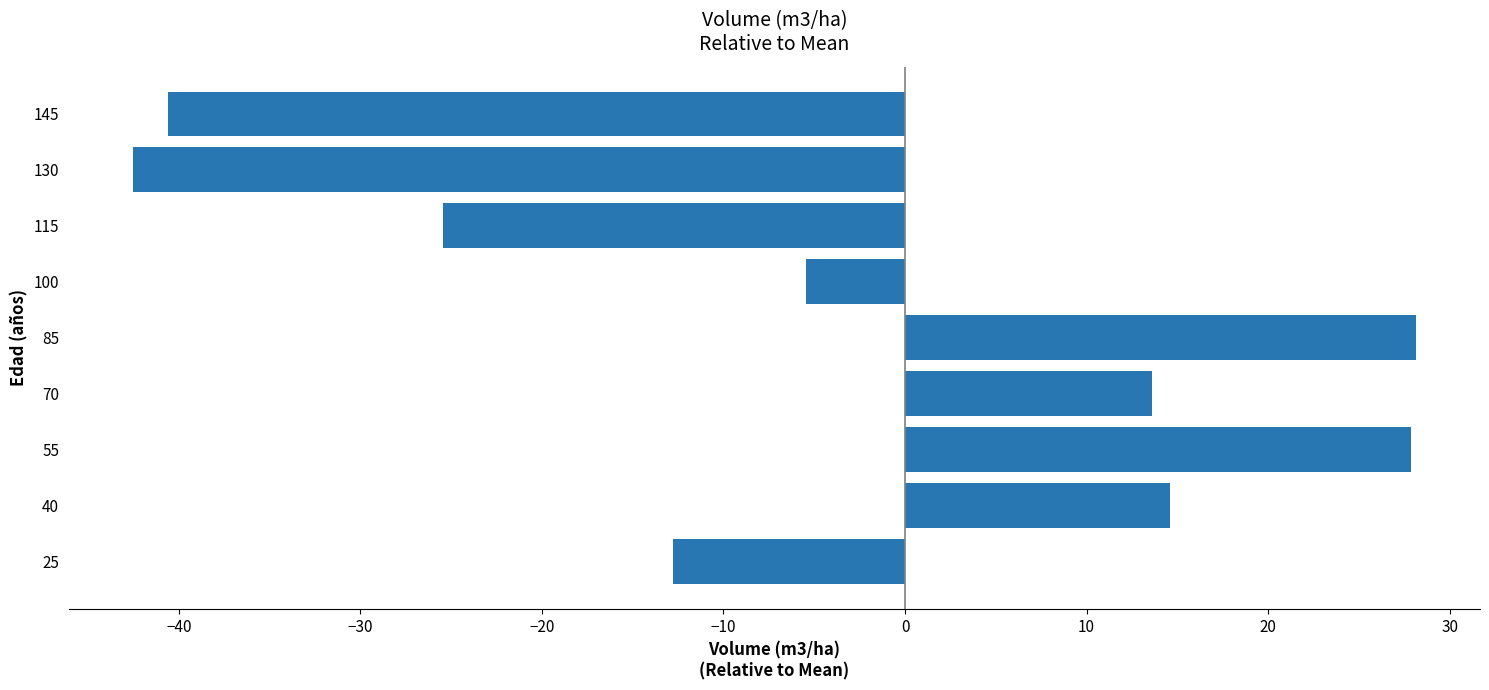

The value at 40 is 25.9. True or false?

False